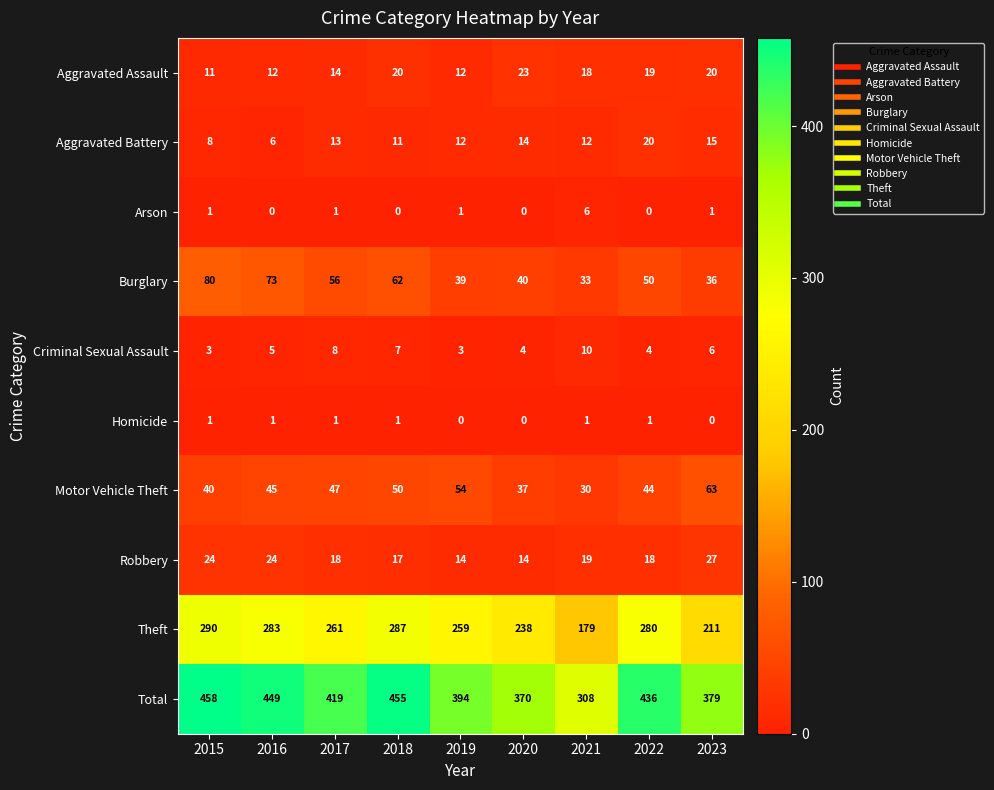

What is the maximum value shown in the chart?

458